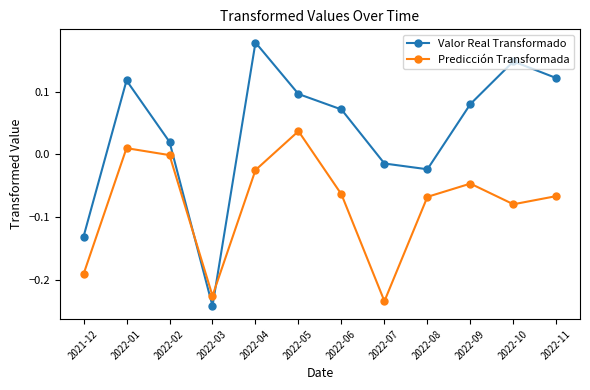

What is the sum of all Predicción Transformada values?

-1.0